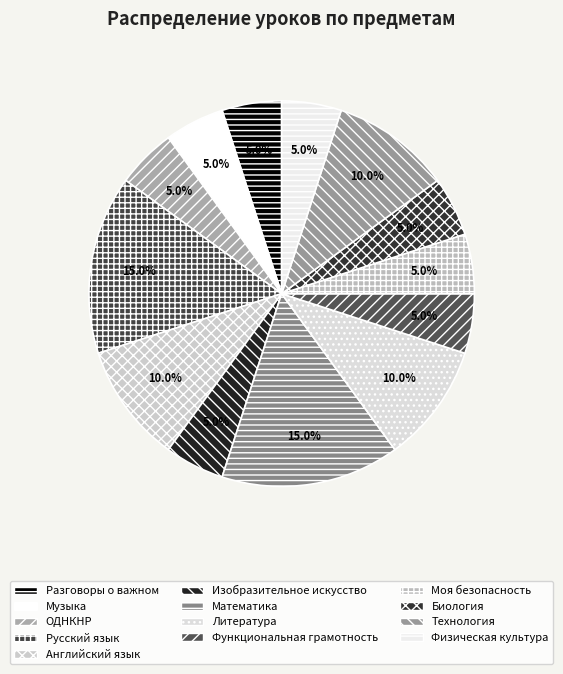

How many segments does this pie chart have?

13